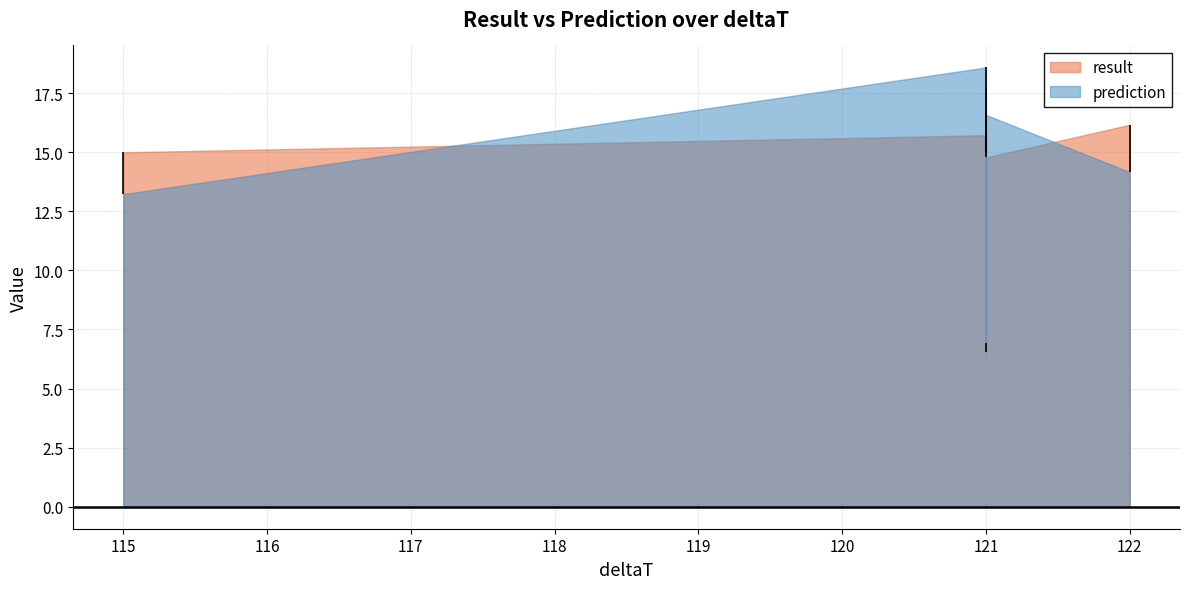

At which category does prediction reach its first local peak?

121